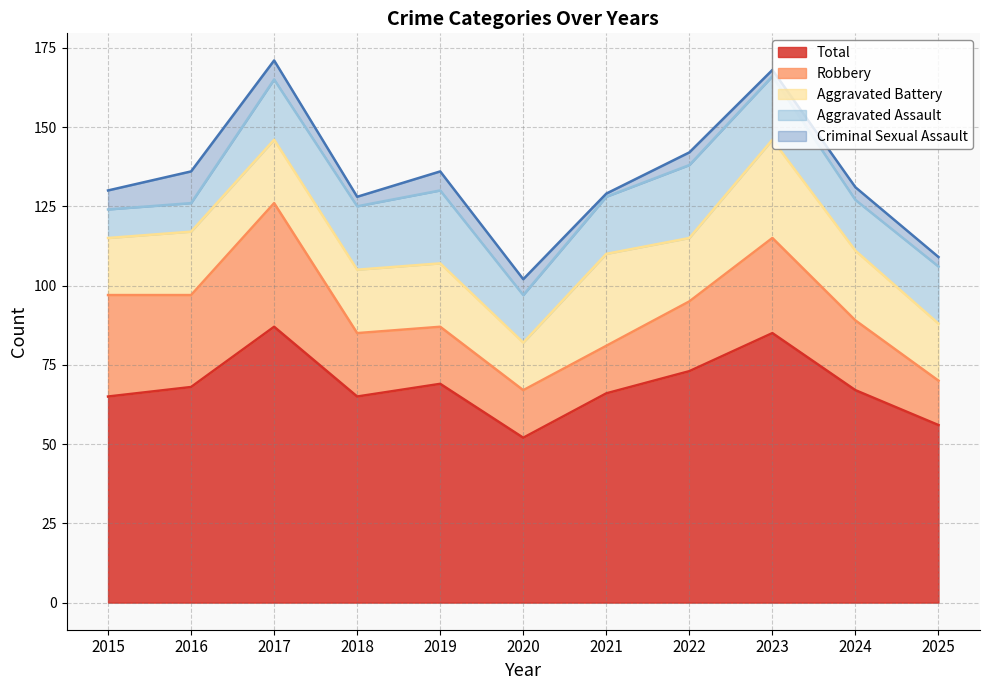

At which label is Aggravated Assault closest to 16?

2024